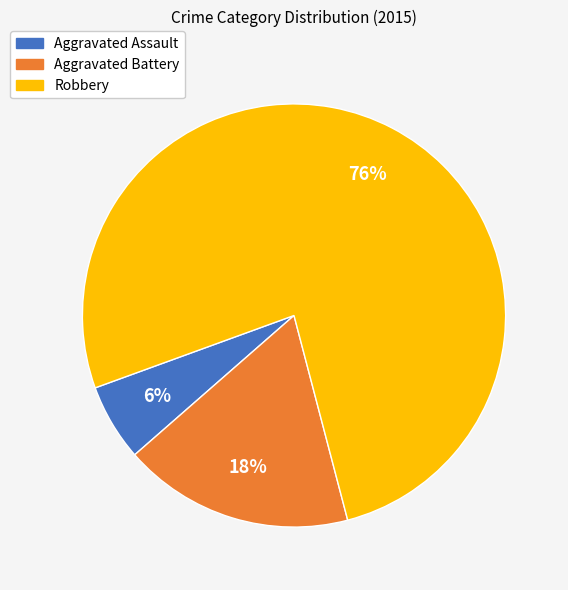

To the nearest percent, what portion does Aggravated Assault represent?

6%